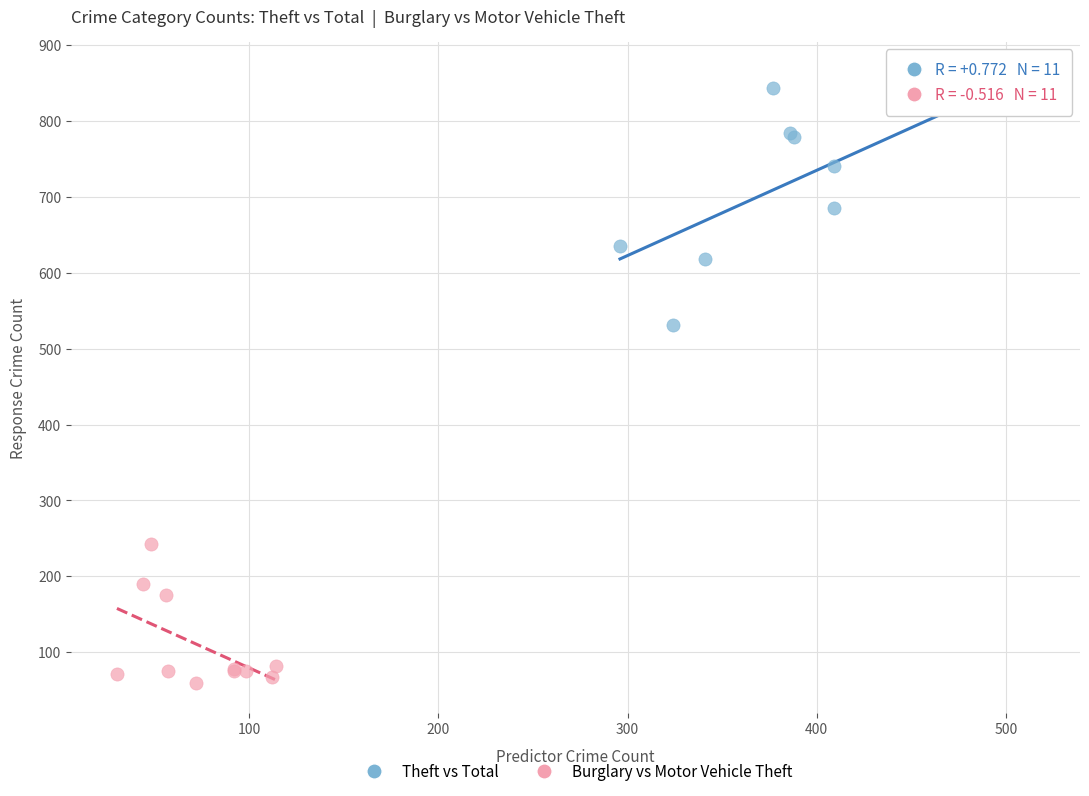

Which series reaches the maximum Y coordinate?

Theft vs Total